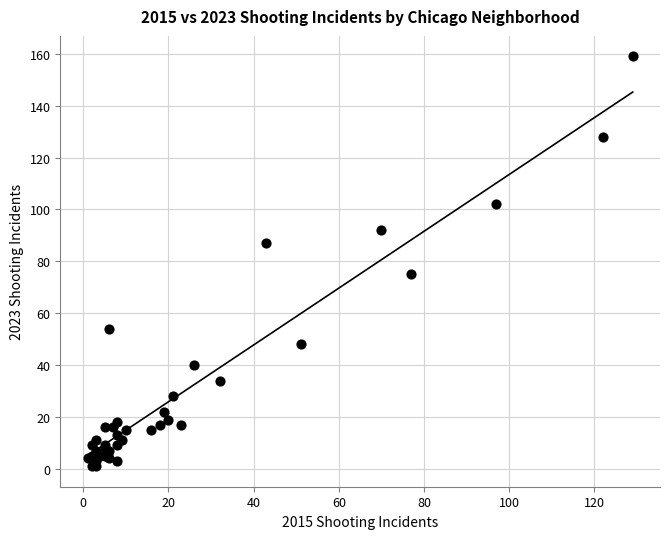

What Y value in the scatter plot is closest to 80?

75